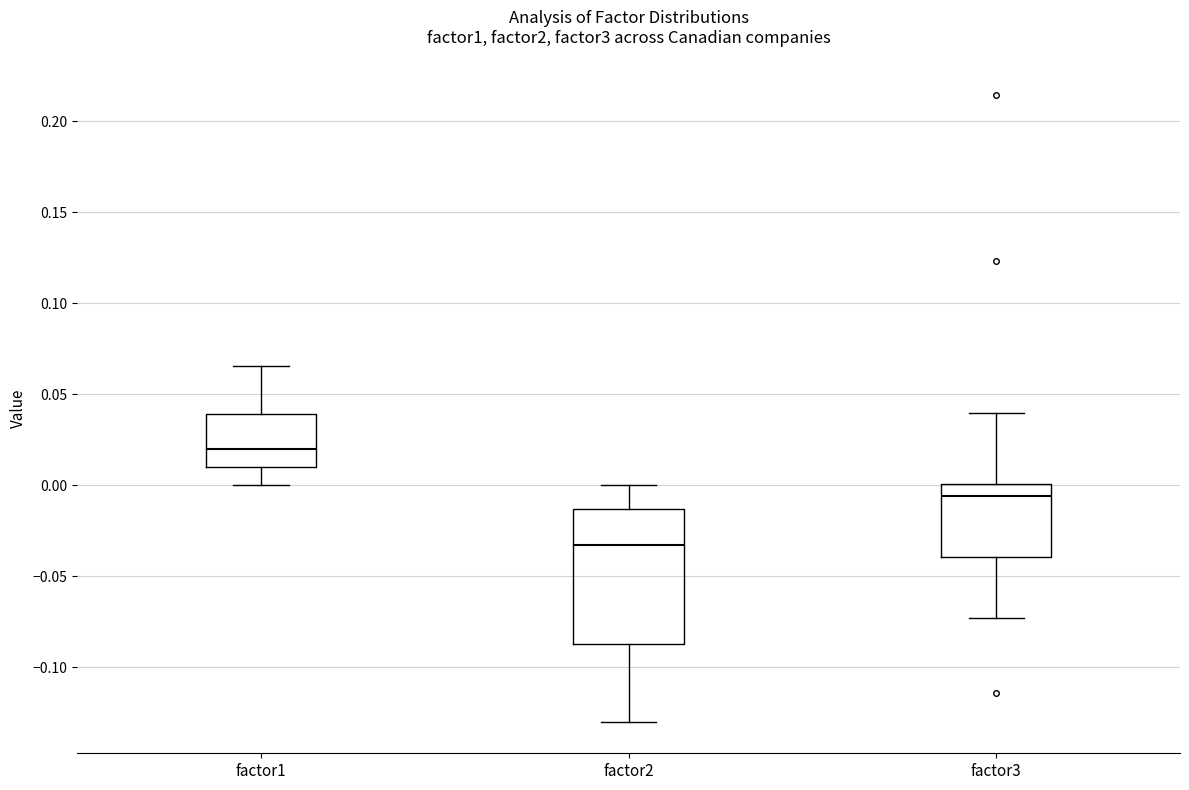

Reading left to right, read every box against the y-axis: the position of its median line, the range the box covers, and the ends of its whiskers. The values are not printed on the chart, so give them approximately, as read against the axis.

factor1: median 0.020, box 0.010 to 0.040, whiskers 0.000 to 0.065
factor2: median -0.035, box -0.085 to -0.015, whiskers -0.130 to 0.000
factor3: median -0.005, box -0.040 to 0.000, whiskers -0.075 to 0.040